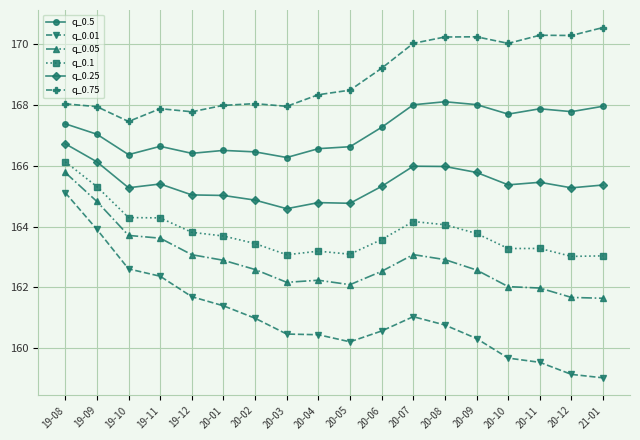

What is the difference between the highest and lowest values at 20-10?

10.3